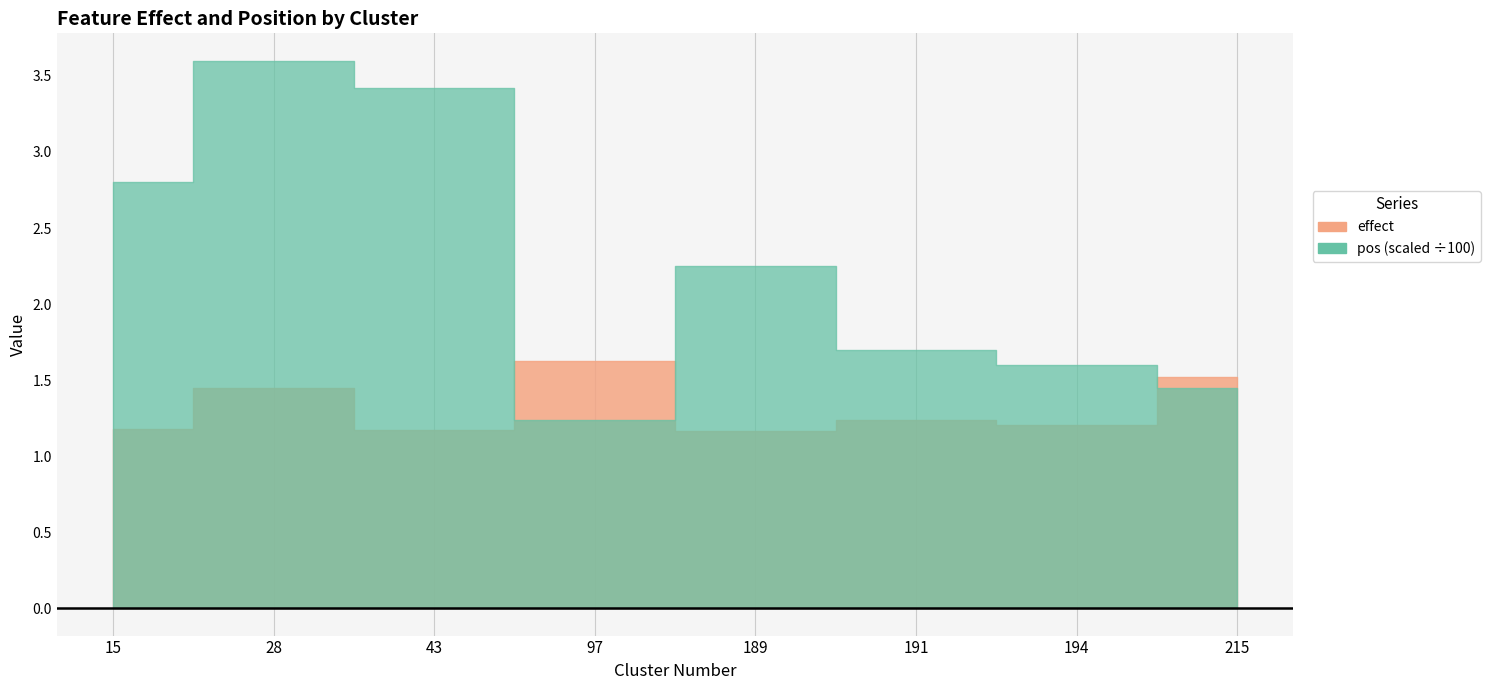

Rank the series by their maximum value, from lowest to highest.

effect, pos